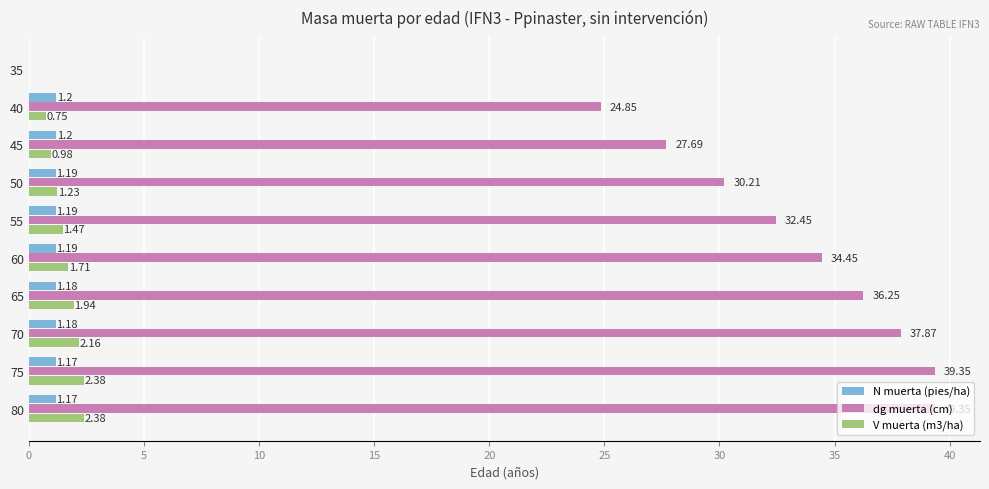

What is the sum of the dg muerta (cm) values at 60 and 65?

70.7